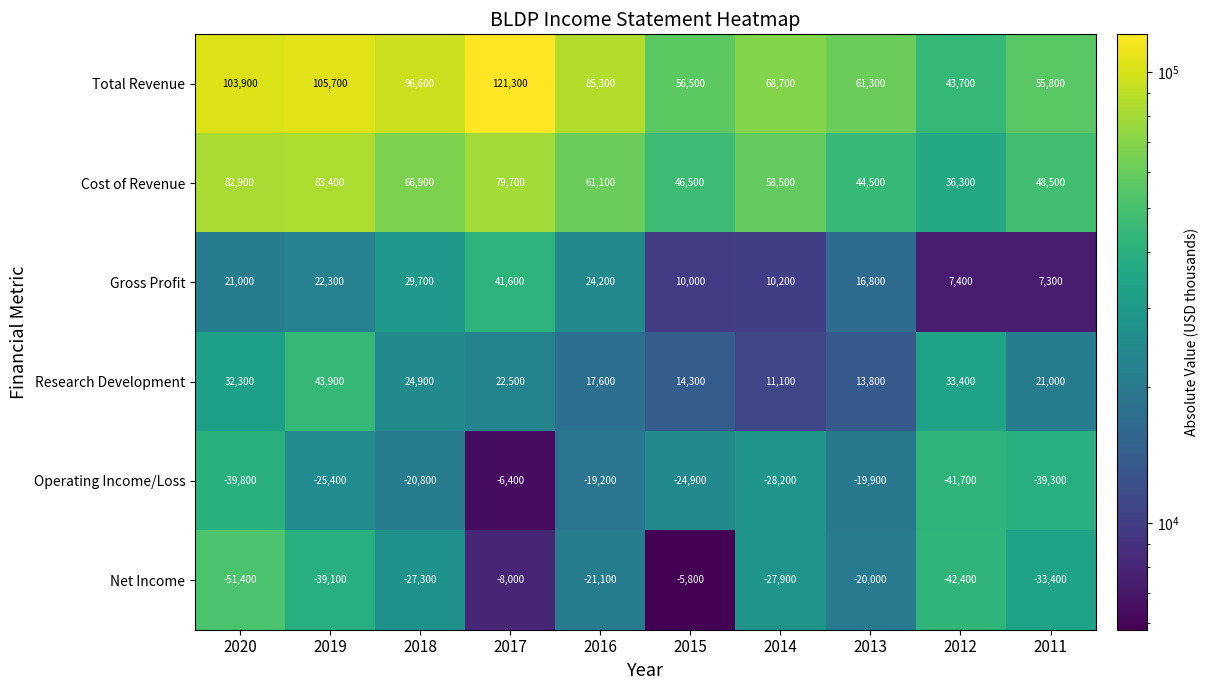

At which category does the chart reach its peak across all series?

2017